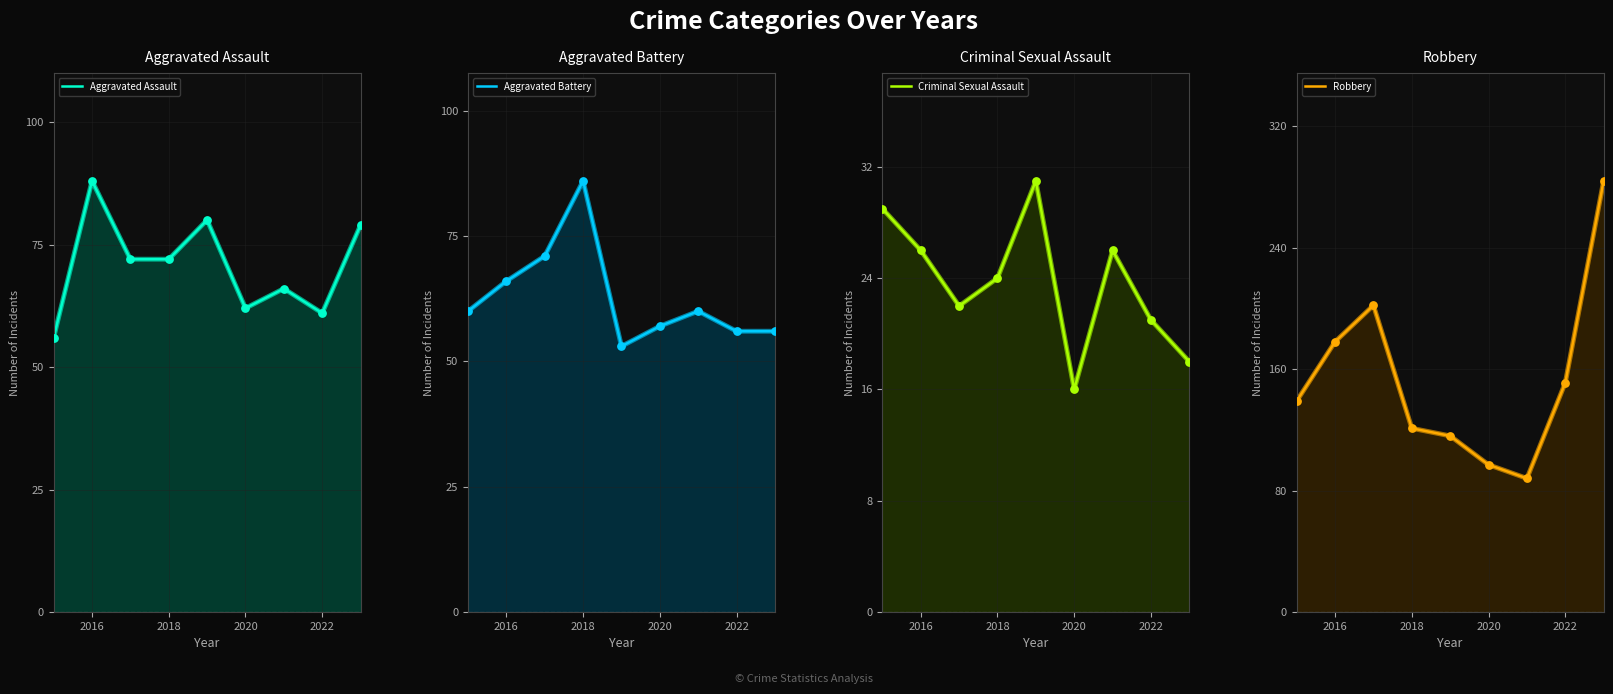

Which series has the widest spread of Y values?

Robbery